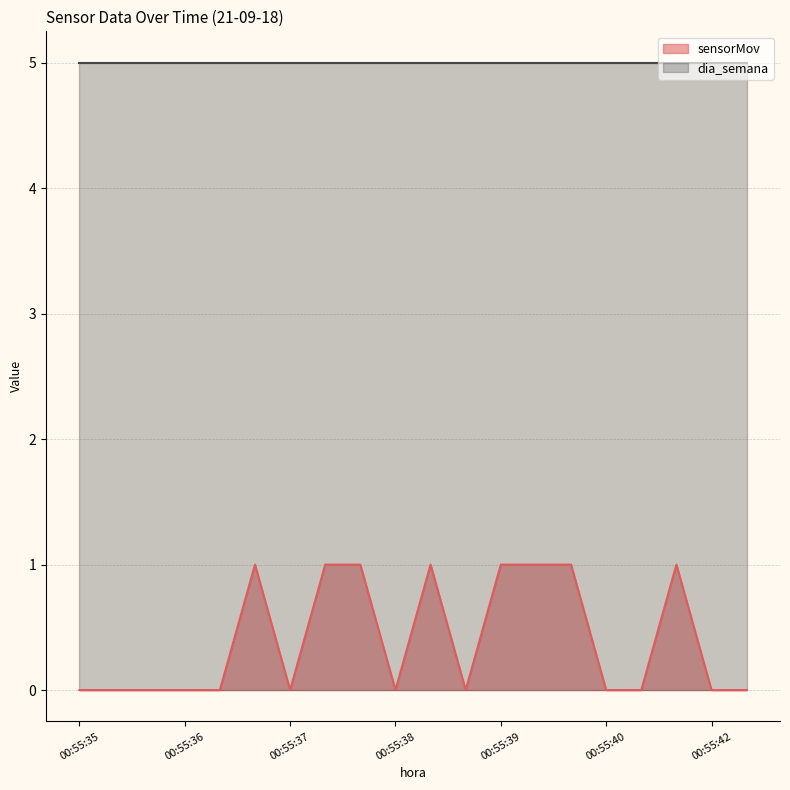

The chart shows a value of 1 at 00:55:39. True or false?

True